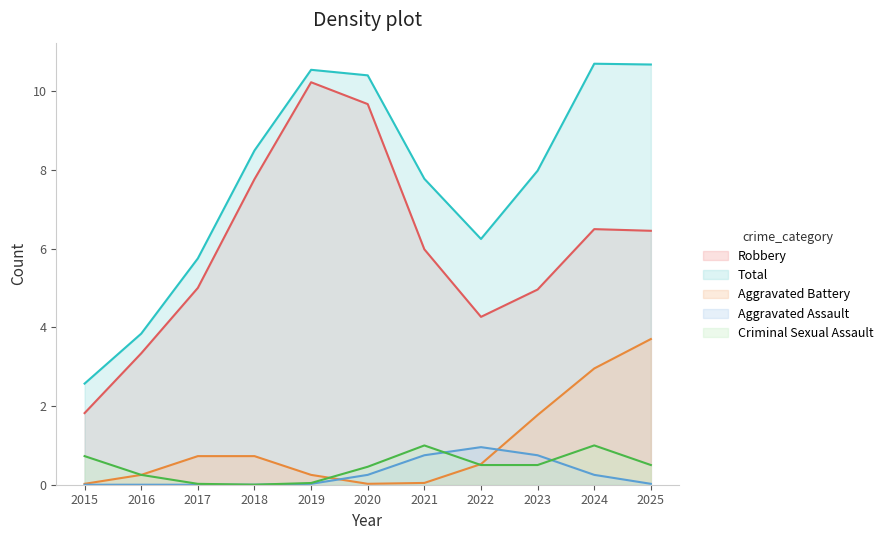

At which category is the sum across all series the highest?

2024